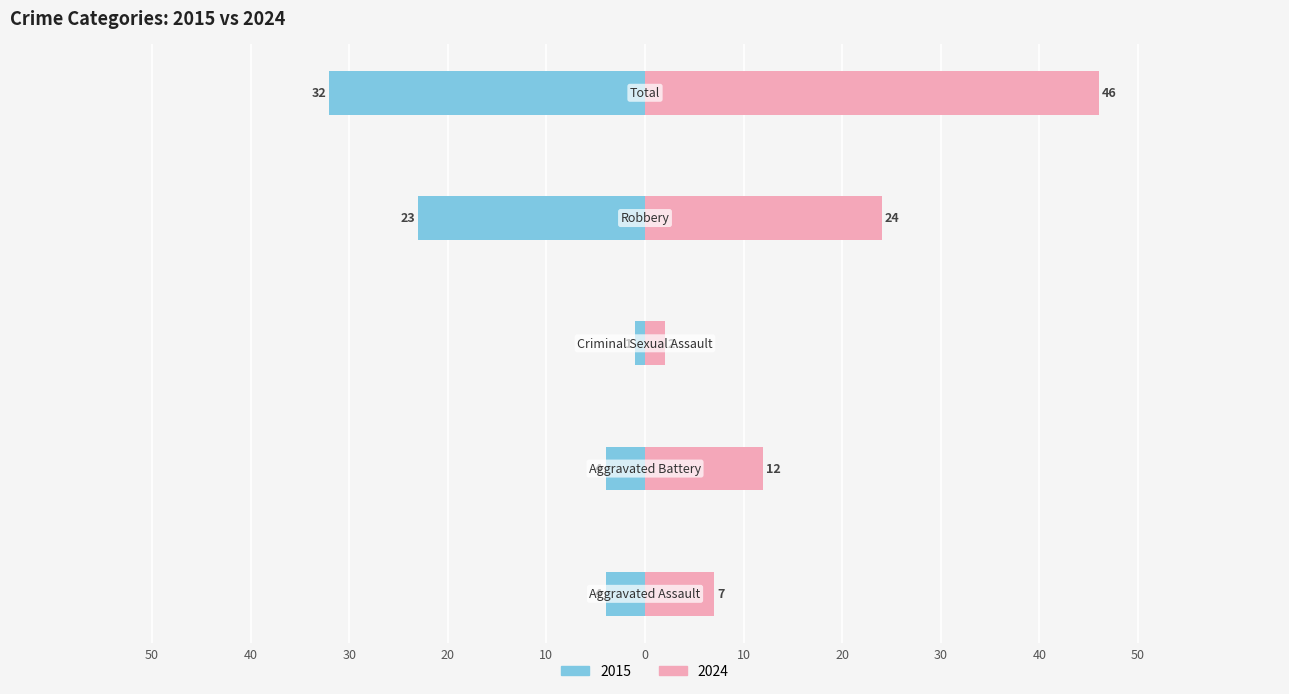

How many bars are there in total?

10